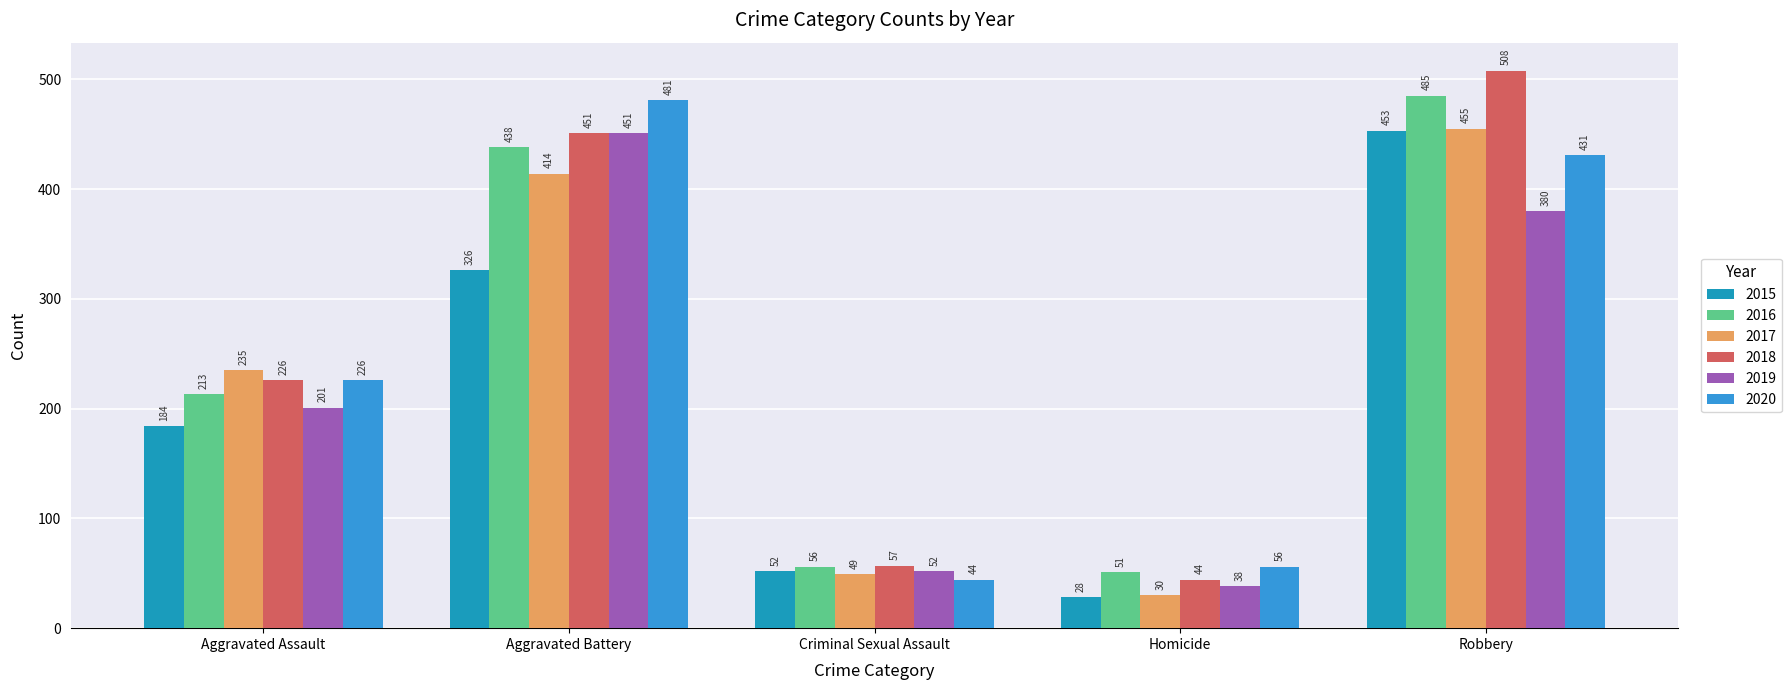

Reading right to left, transcribe all the data shown in this chart.

2015: 453	28	52	326	184
2016: 485	51	56	438	213
2017: 455	30	49	414	235
2018: 508	44	57	451	226
2019: 380	38	52	451	201
2020: 431	56	44	481	226